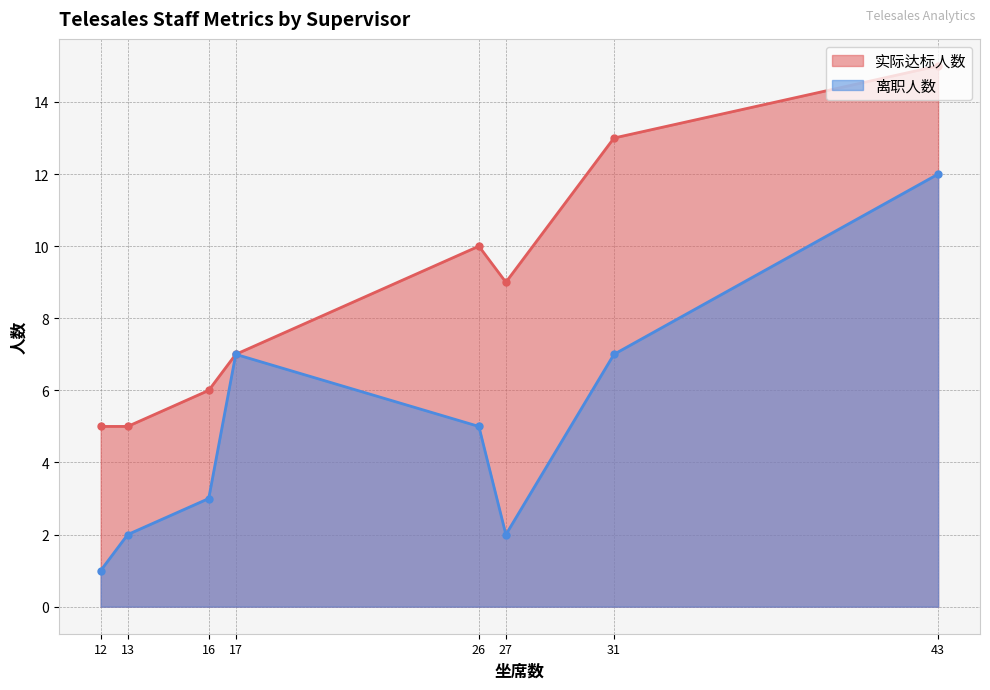

Rank the series at 12 from lowest to highest value.

离职人数, 实际达标人数